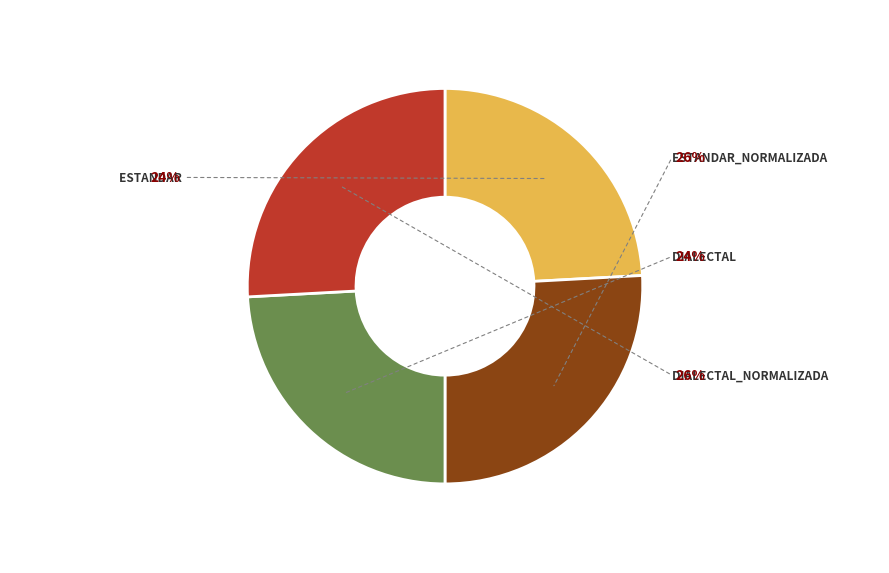

To the nearest percent, what is the average slice percentage?

25%